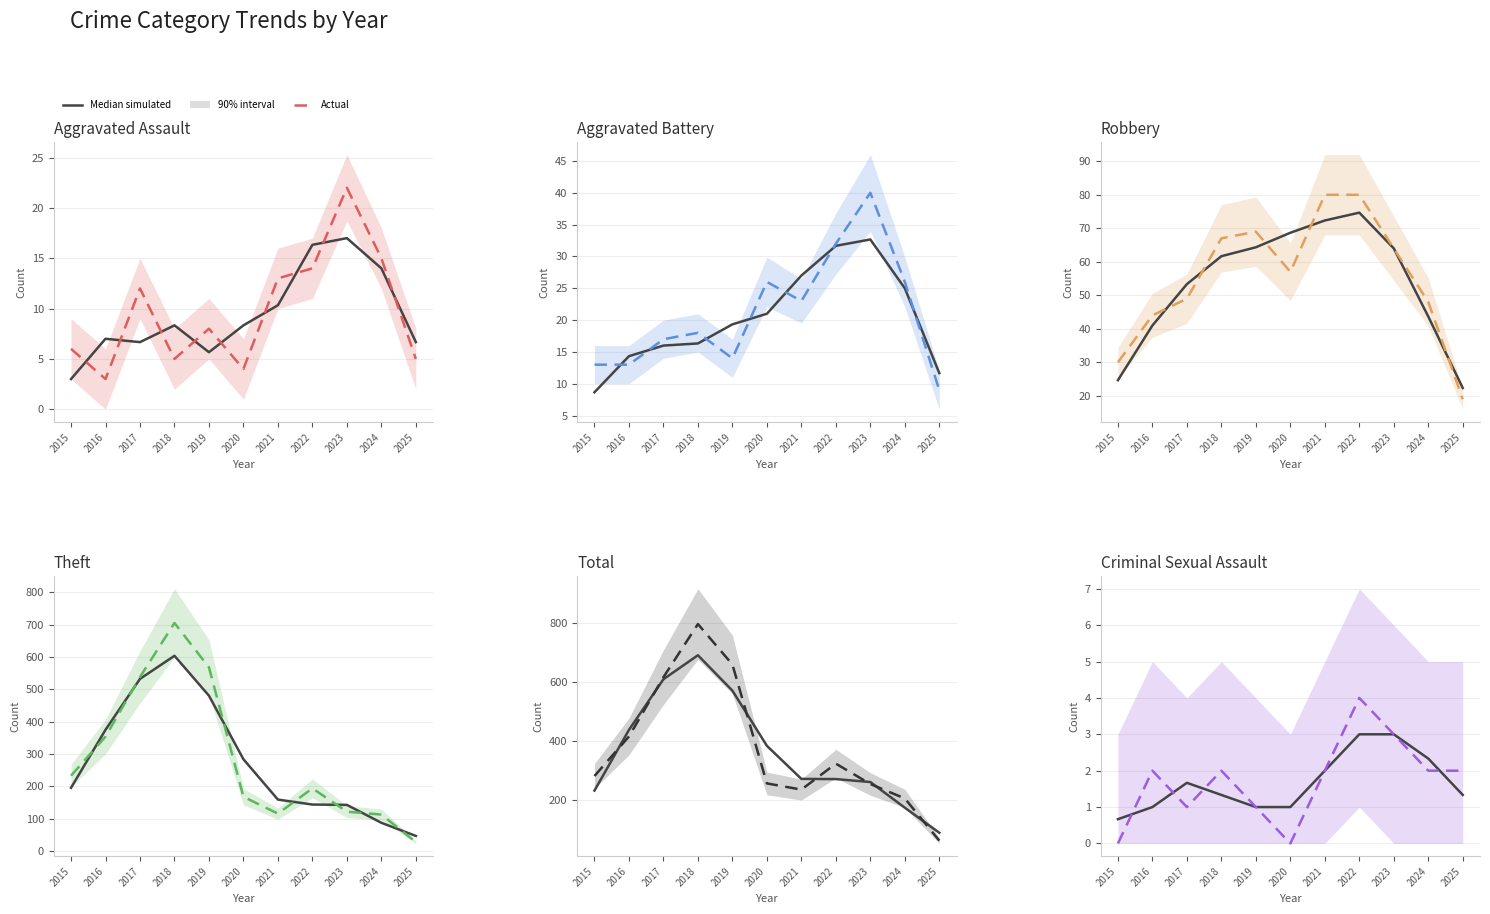

Where is the first local minimum for Aggravated Assault?

2016